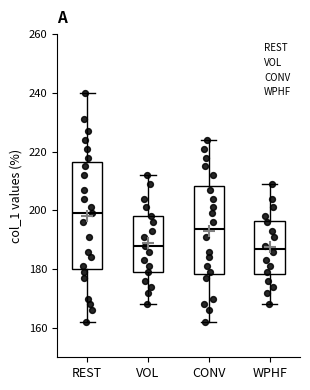

Which box is the tallest, from its lower edge to its upper edge?

REST